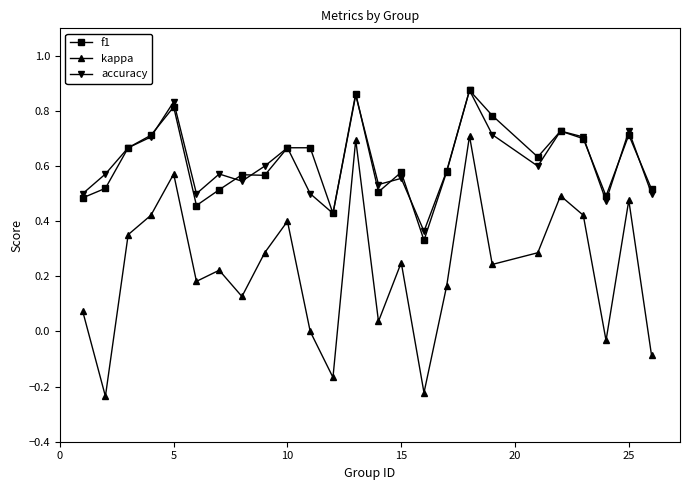

True or false: kappa and f1 intersect in this chart.

False